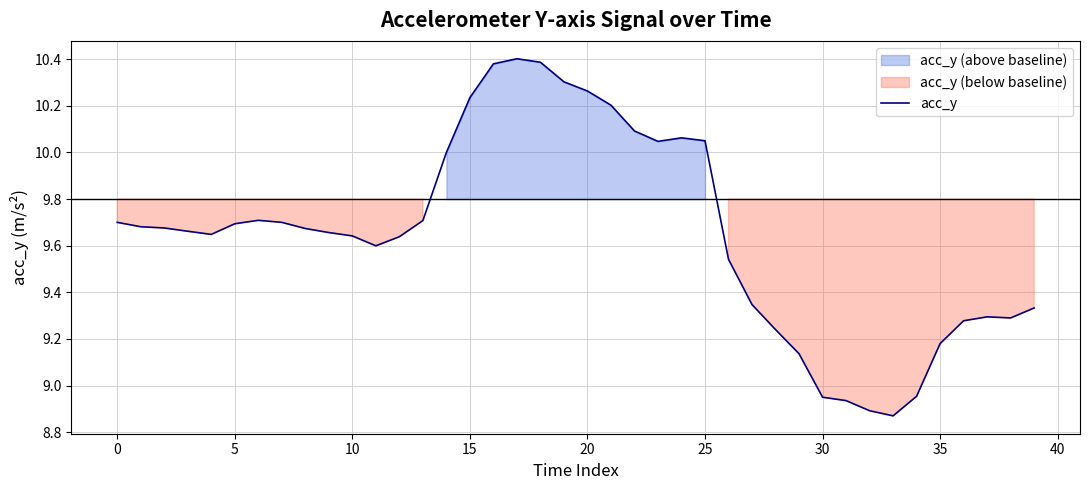

Count the number of data series in this chart.

1